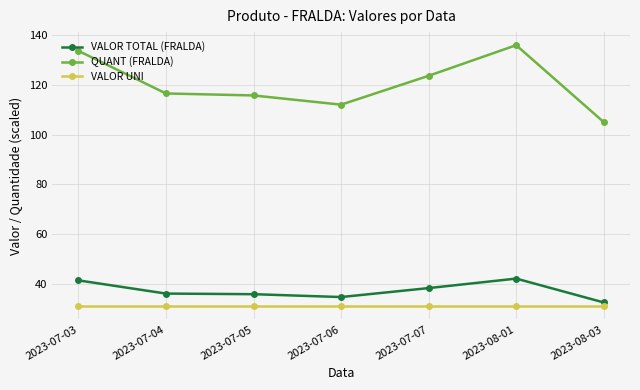

What is the difference between the highest and lowest values at 2023-07-03?

102.6